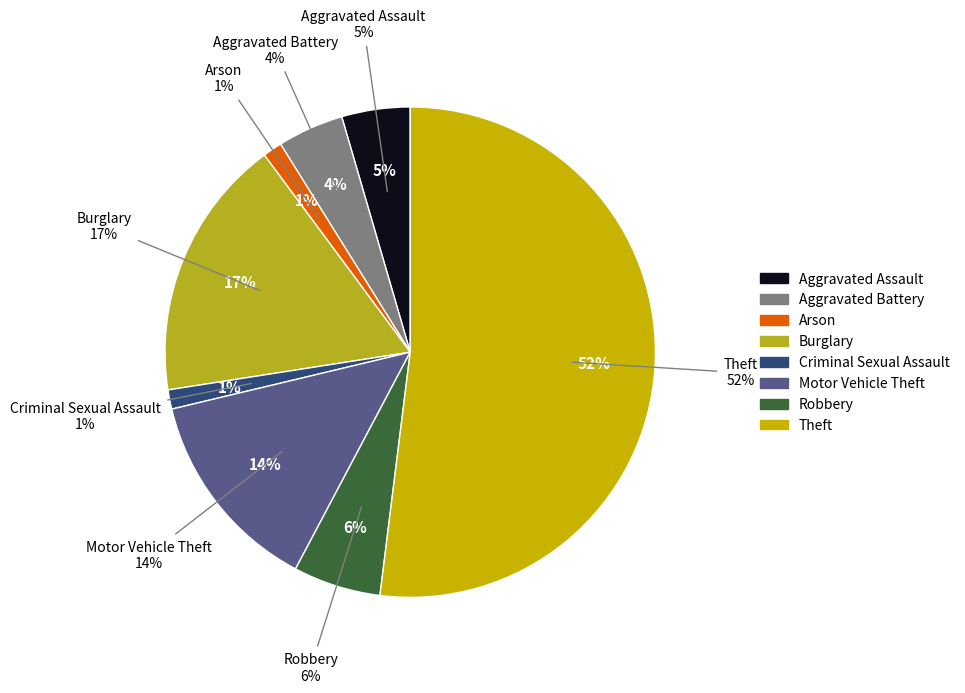

What percentage is the Burglary slice, to the nearest percent?

17%